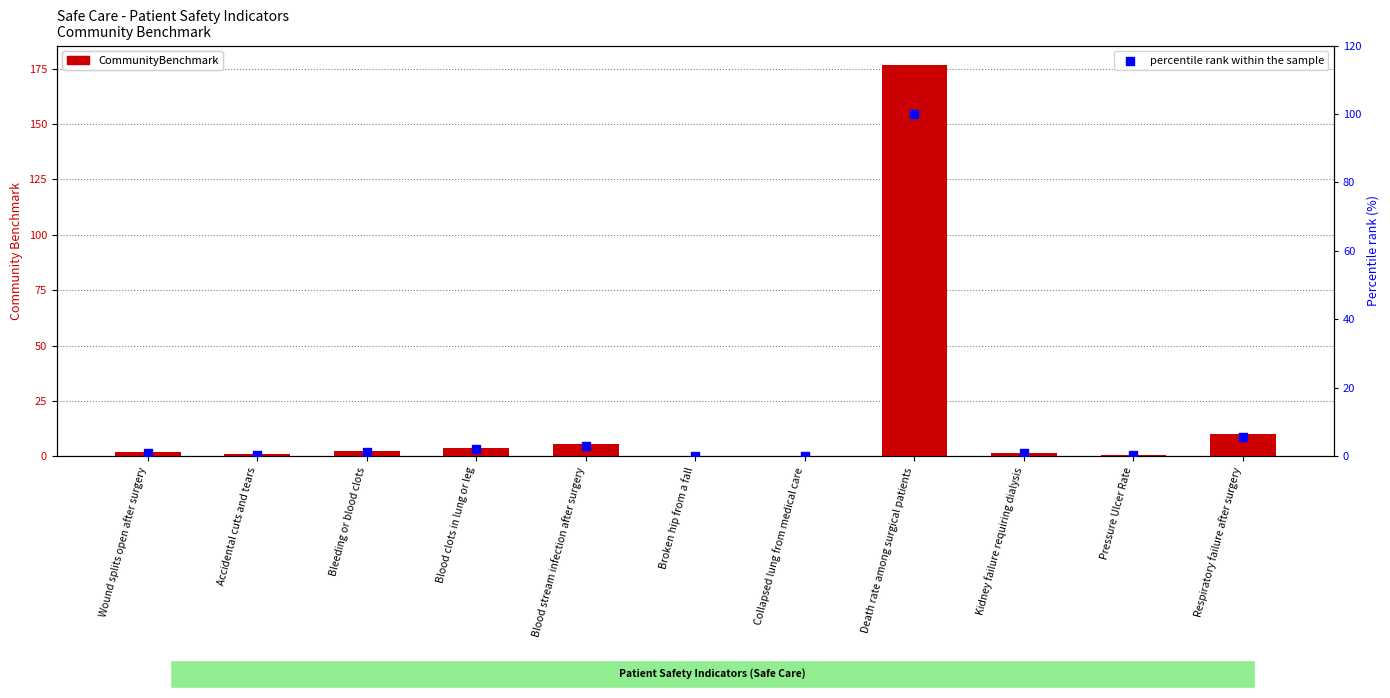

At how many categories does at least one series exceed 176?

1